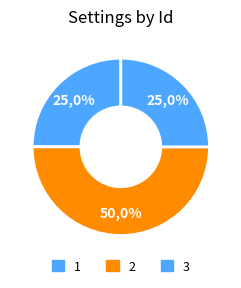

True or false: 1 accounts for 16% of the total.

False